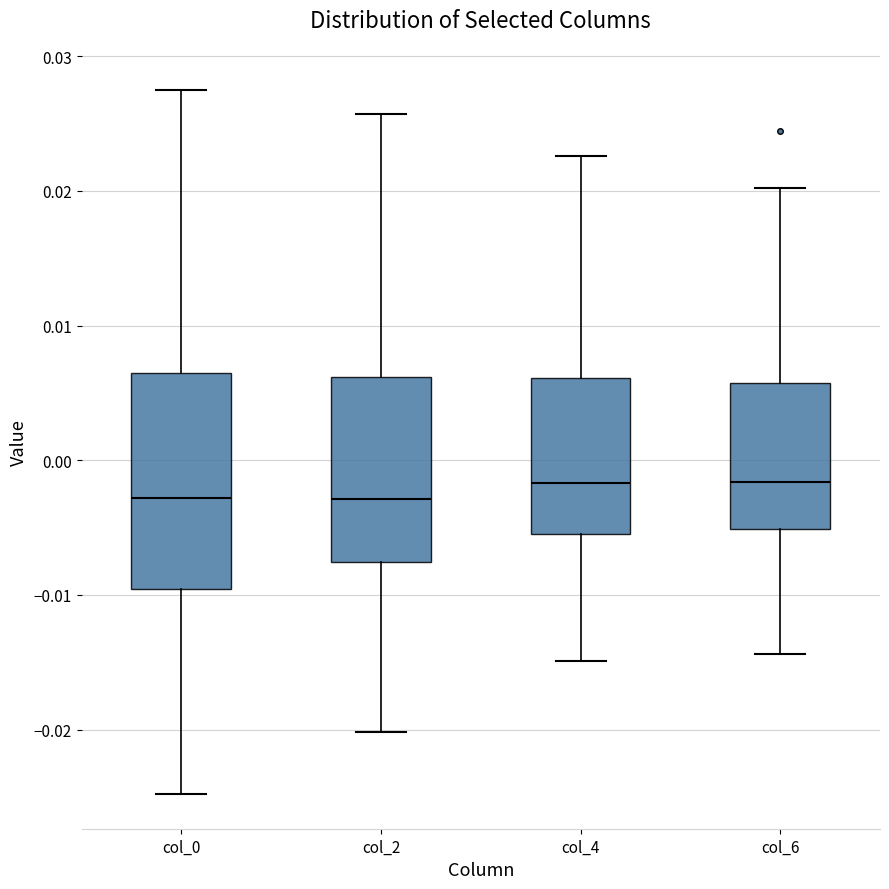

Reading left to right, read every box against the y-axis: the position of its median line, the range the box covers, and the ends of its whiskers. The values are not printed on the chart, so give them approximately, as read against the axis.

col_0: median -0.003, box -0.010 to 0.006, whiskers -0.025 to 0.027
col_2: median -0.003, box -0.008 to 0.006, whiskers -0.020 to 0.026
col_4: median -0.002, box -0.005 to 0.006, whiskers -0.015 to 0.023
col_6: median -0.002, box -0.005 to 0.006, whiskers -0.014 to 0.020